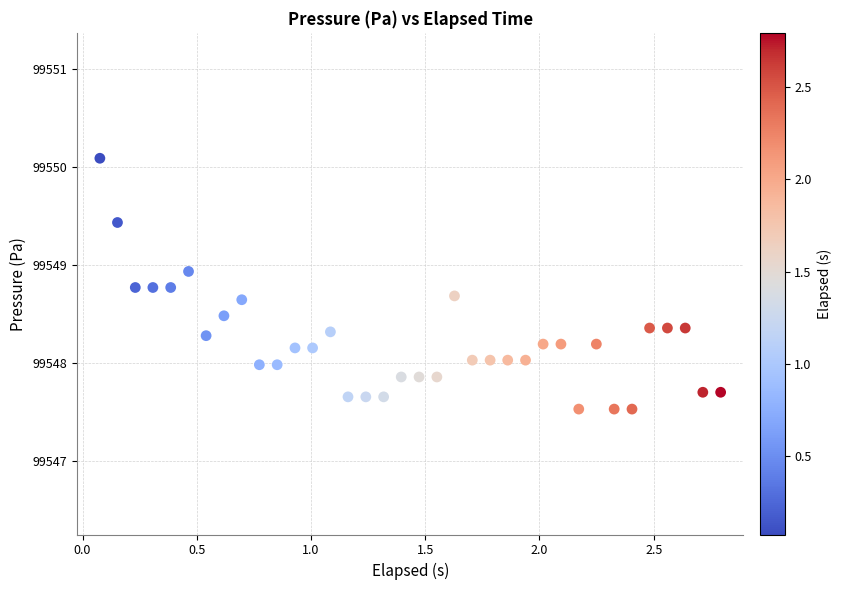

What is the range of X values (max minus min)?

2.7